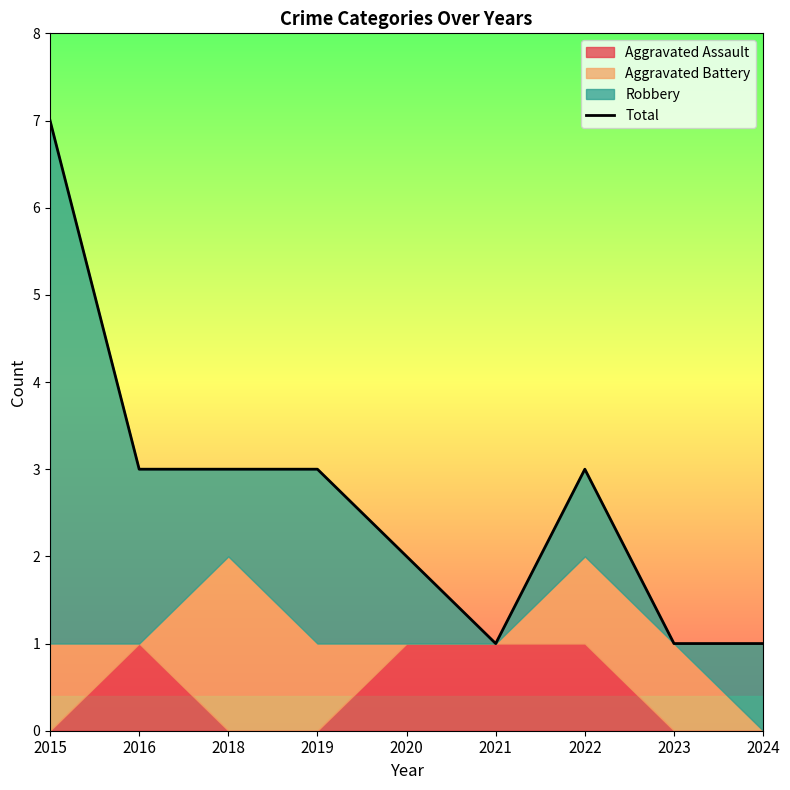

How many data points are above 3?

1